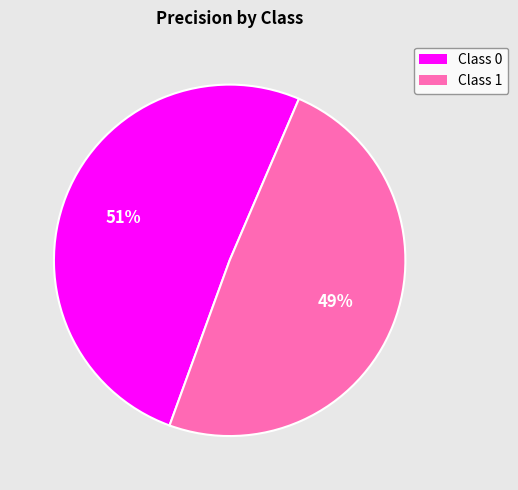

Does any single category account for the majority?

Yes